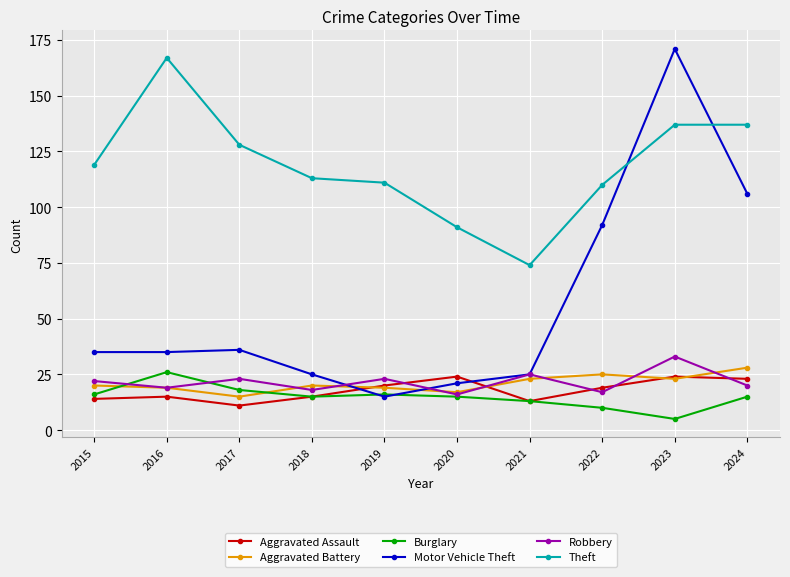

What is the lowest value of the Motor Vehicle Theft series?

15